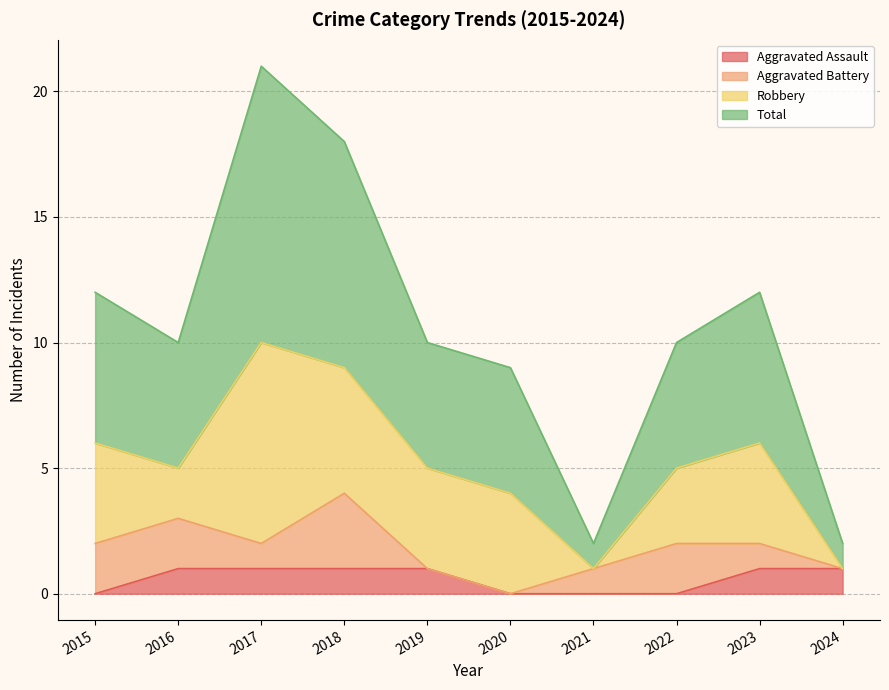

Is the value of Total at 2015 greater than the value of Aggravated Assault at 2018?

Yes